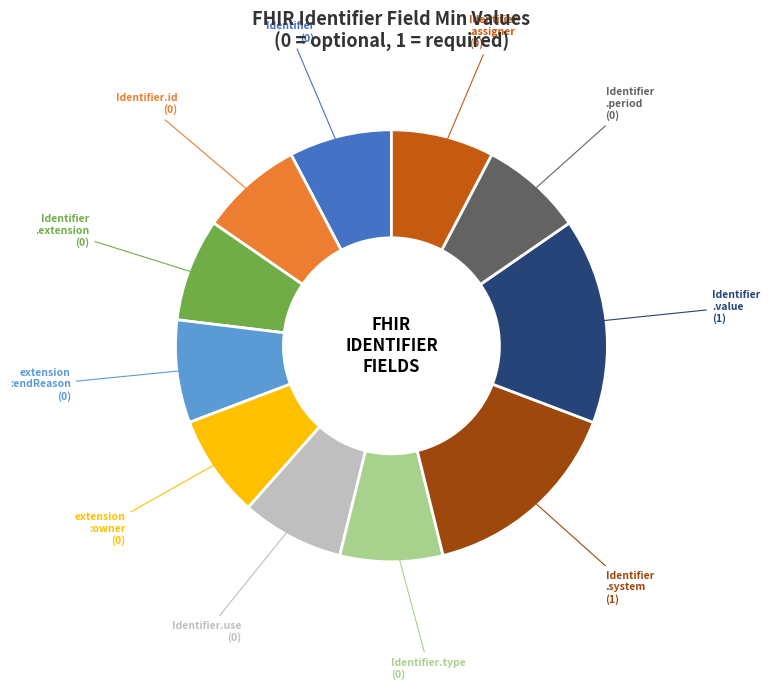

What is the ratio of the value at Identifier.use to the value at Identifier .extension?

1.0